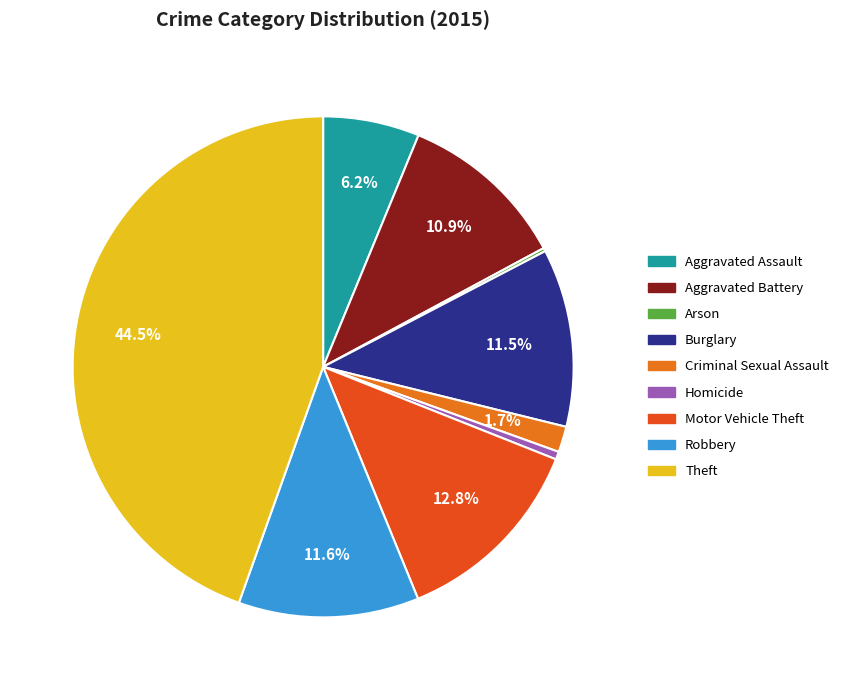

To the nearest percent, what is the difference between the Aggravated Assault and Aggravated Battery slice percentages?

5%